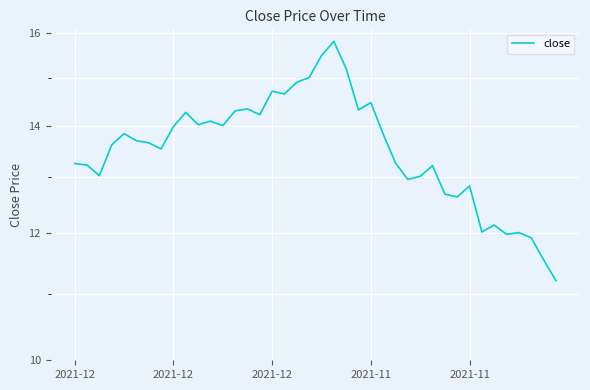

True or false: the data shows 14.3 at 23.

True